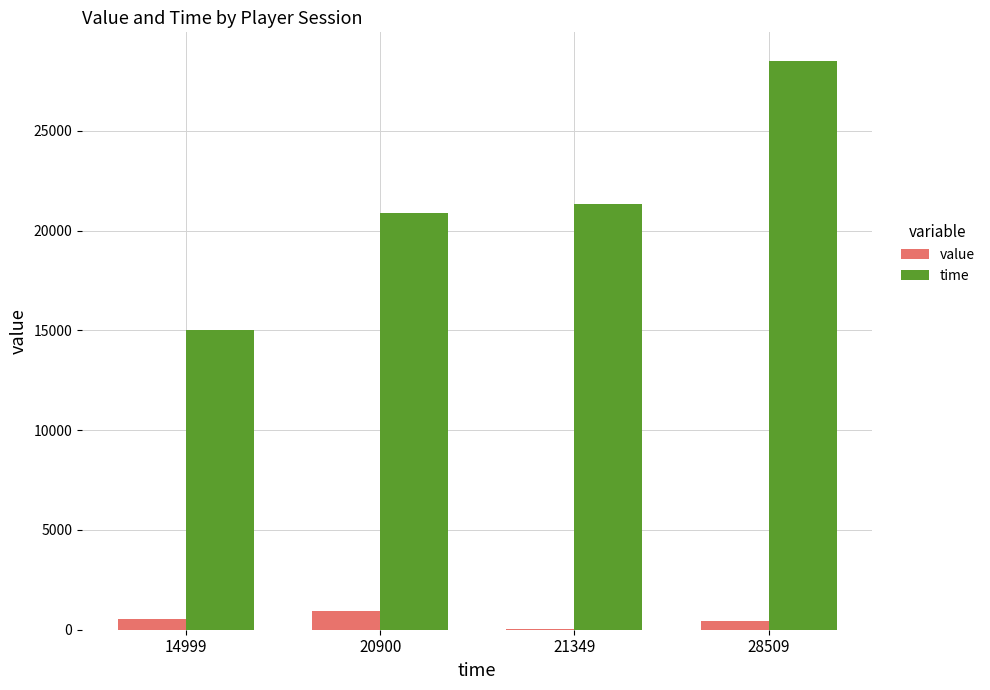

Which series has the largest total across all categories?

time